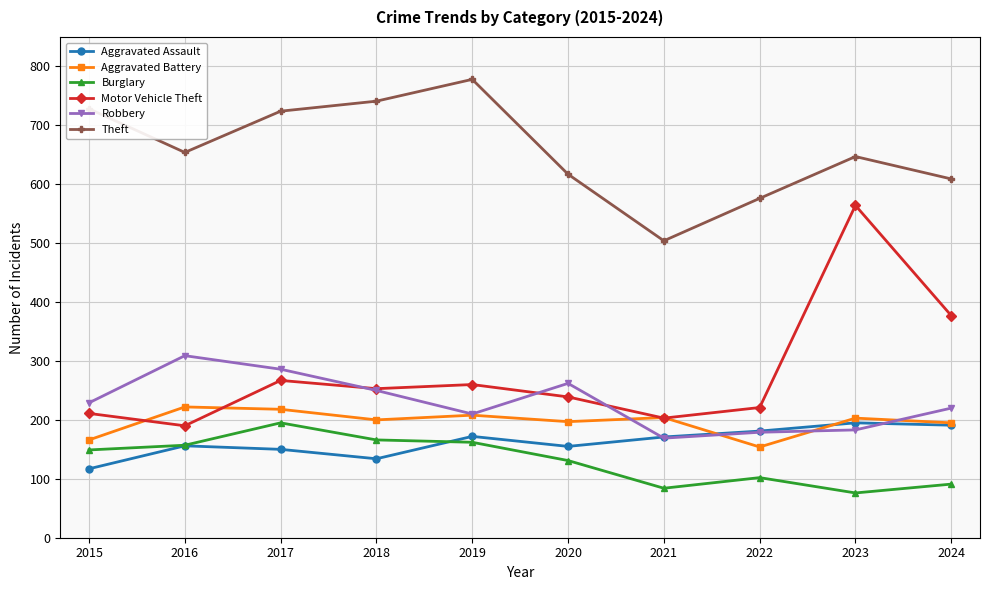

The Motor Vehicle Theft series shows 260 at 2019. True or false?

True